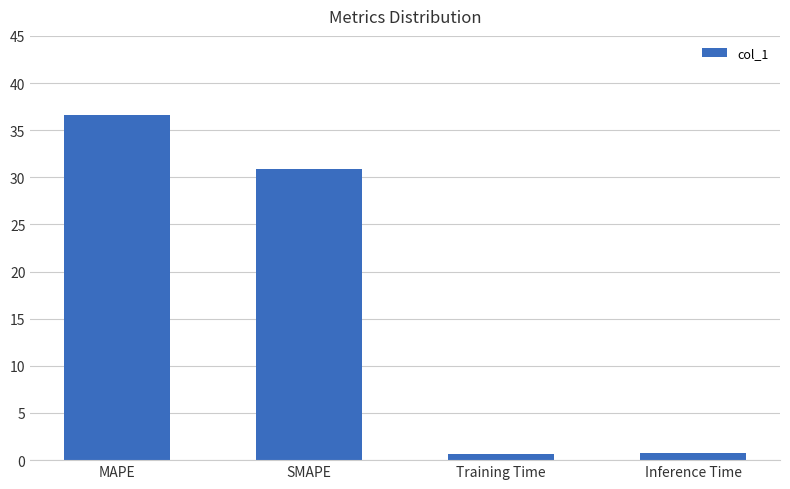

The chart shows a value of 0.7 at Inference Time. True or false?

True